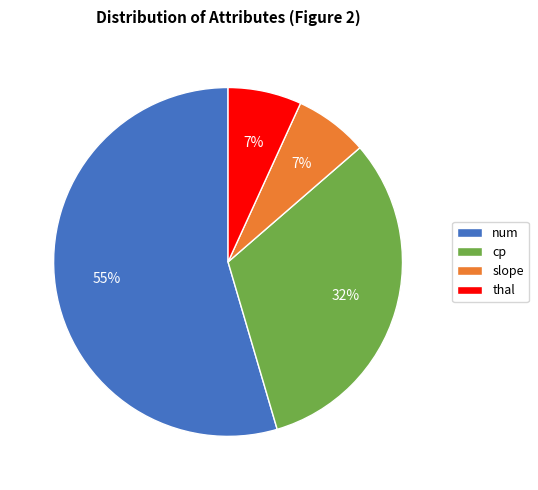

To the nearest percent, what is the difference between the slope and cp slice percentages?

25%